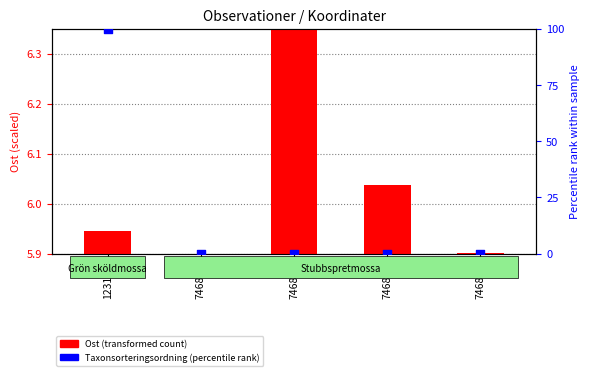

What is the change in value from 123110 to 746861?

-100